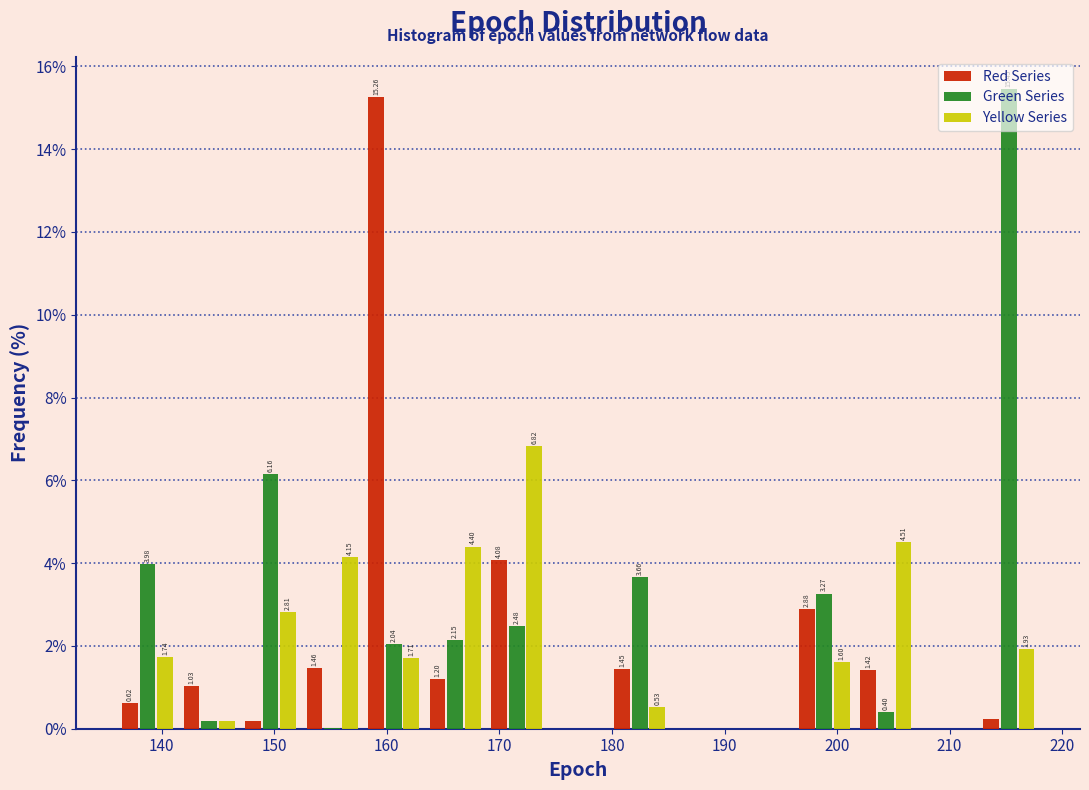

In the Yellow Series series, which range on the x-axis has the tallest bar?

169 to 174